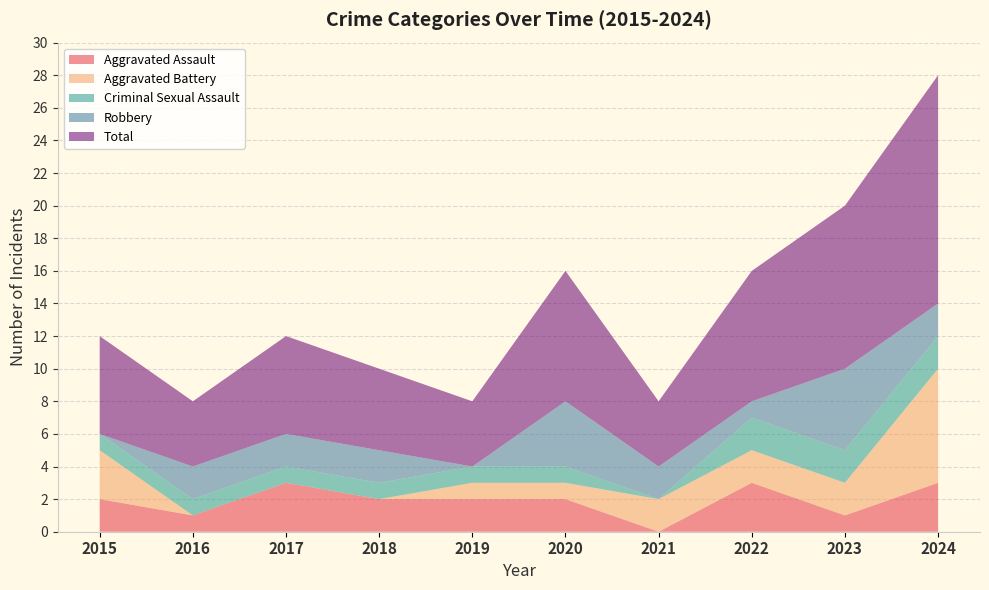

Reading left to right, what are all the values shown in this chart?

Aggravated Assault: 2	1	3	2	2	2	0	3	1	3
Aggravated Battery: 3	0	0	0	1	1	2	2	2	7
Criminal Sexual Assault: 1	1	1	1	1	1	0	2	2	2
Robbery: 0	2	2	2	0	4	2	1	5	2
Total: 6	4	6	5	4	8	4	8	10	14